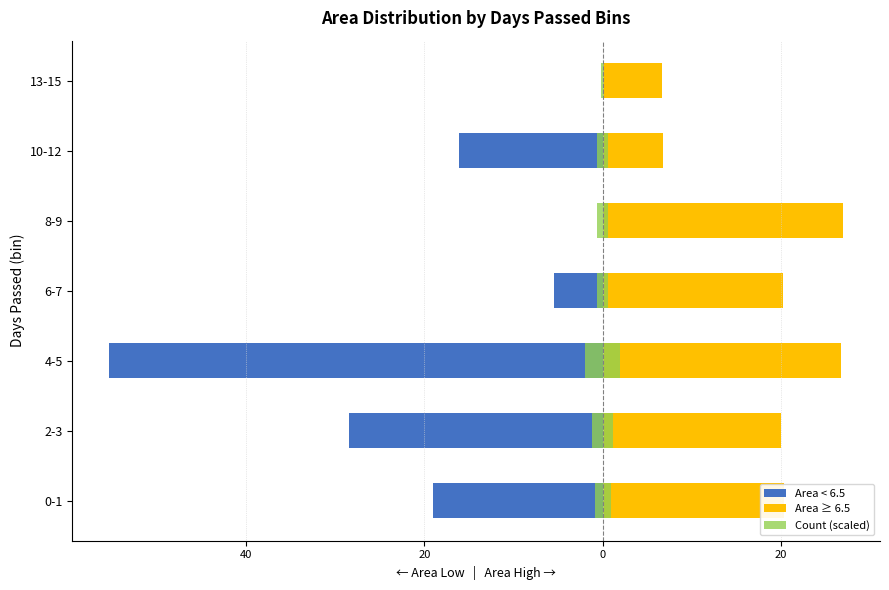

Which series has the largest total across all categories?

Area ≥ 6.5